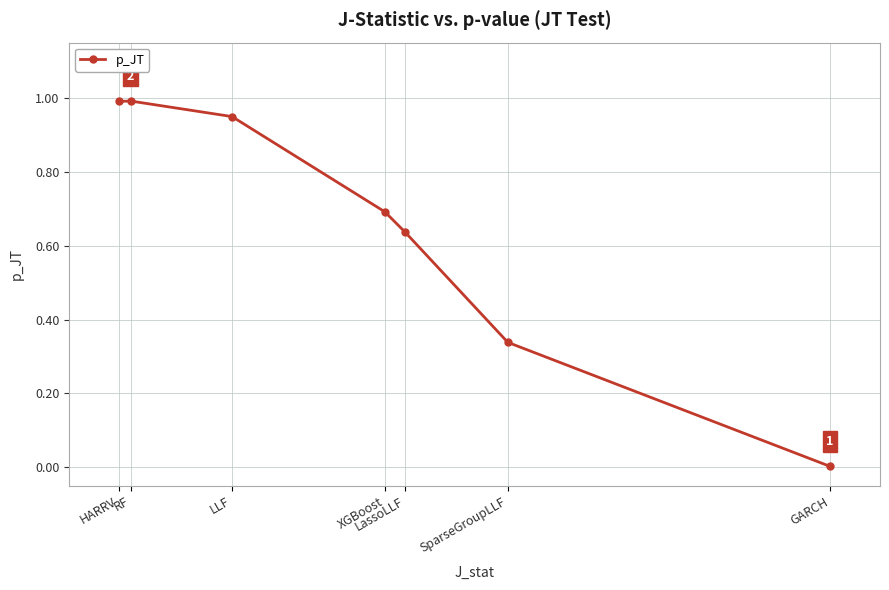

What is the difference between the second highest and minimum values?

1.0